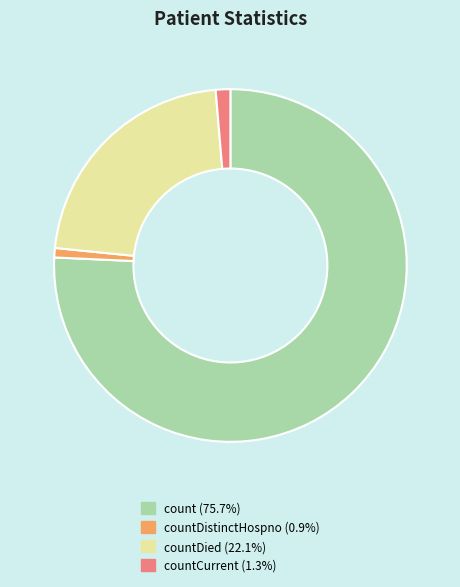

Is there a majority slice in this chart?

Yes